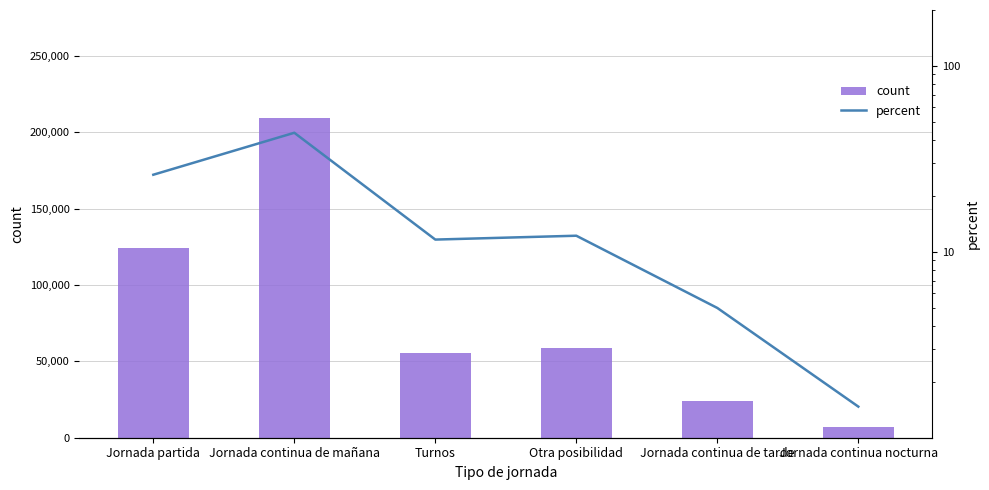

What are all the series names shown in the legend?

count, percent